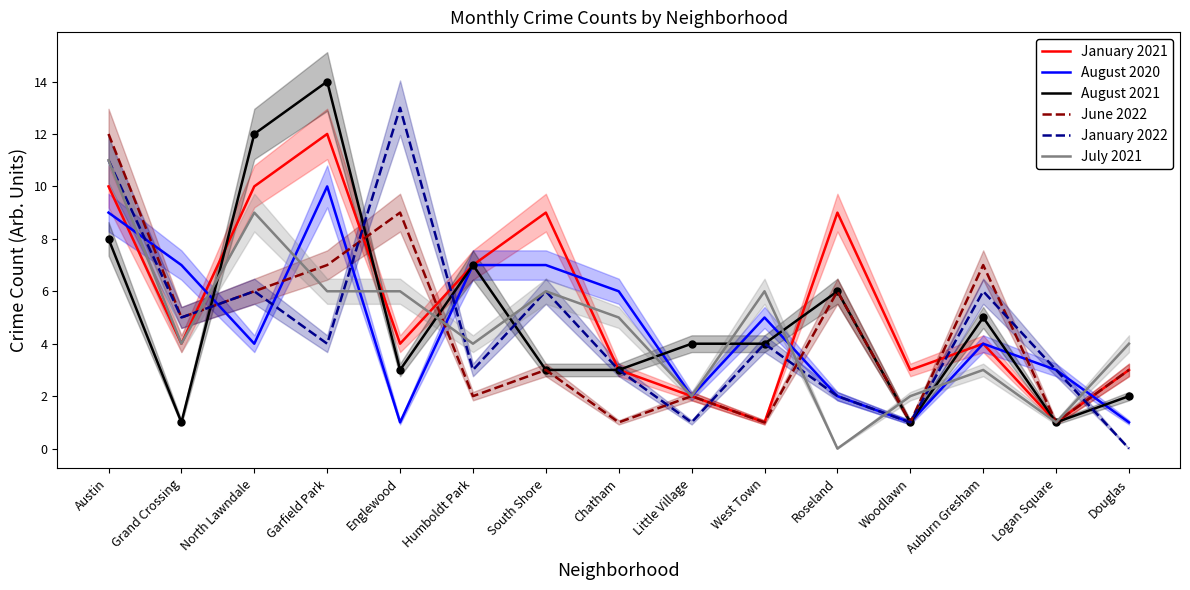

At which label does January 2021 reach its minimum?

West Town